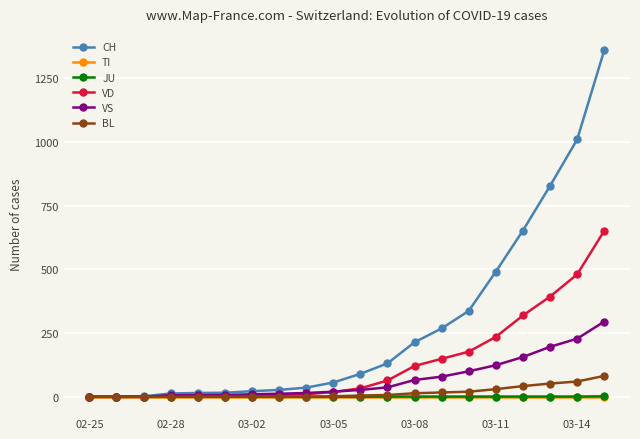

Which series has the largest total across all categories?

CH